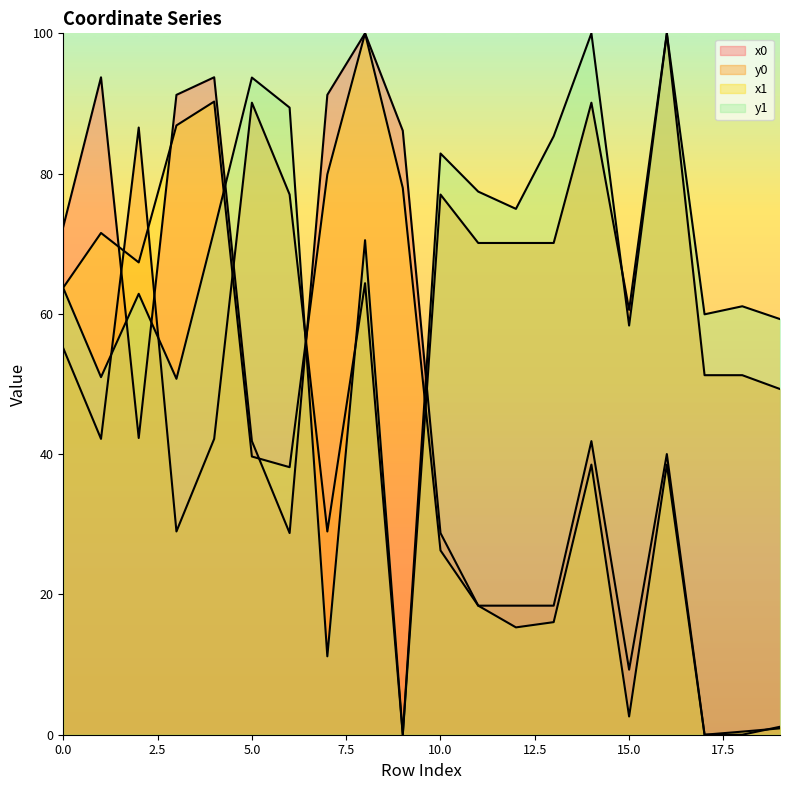

Which has a higher value, 14 or 9?

9